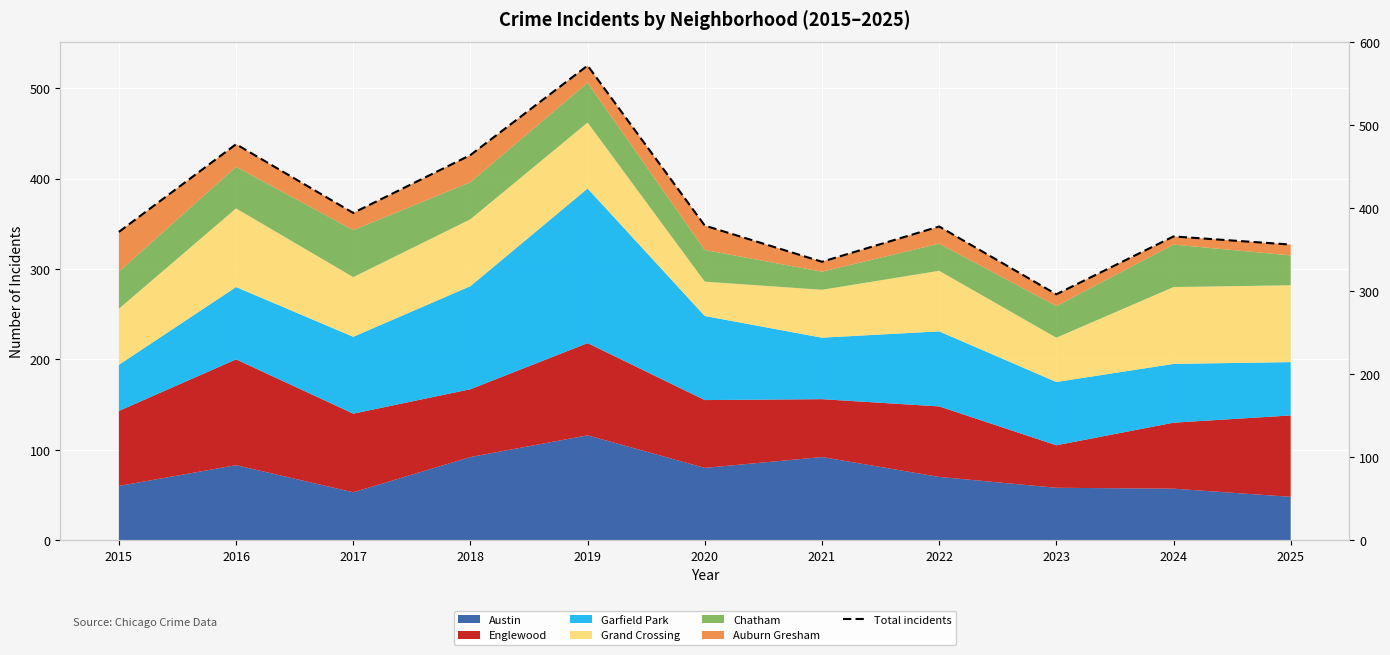

What value does the data have at 2016?

438